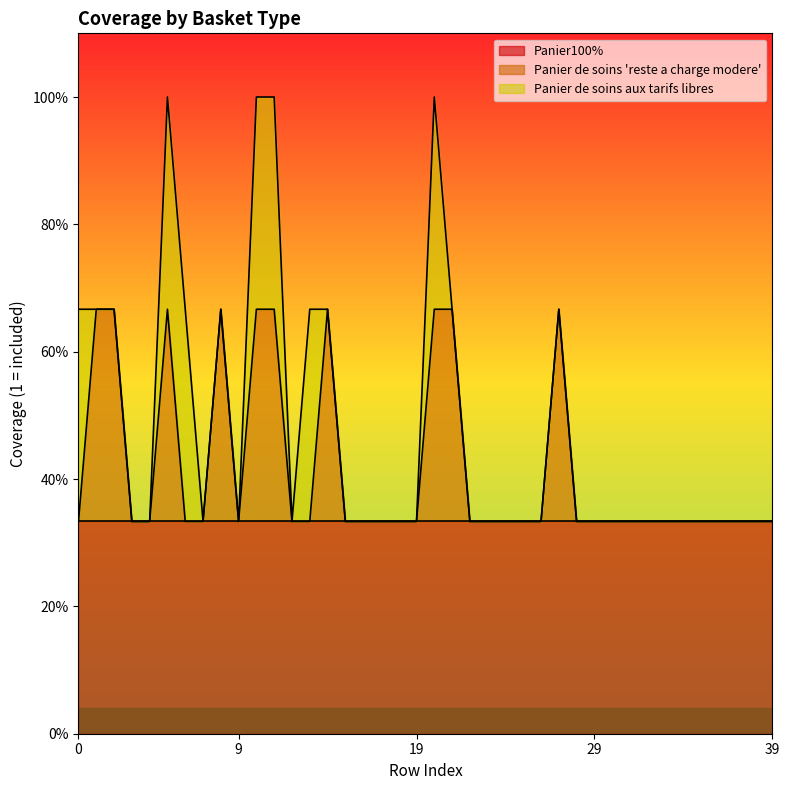

Between 4 and 23, which series saw the biggest shift?

Panier100%